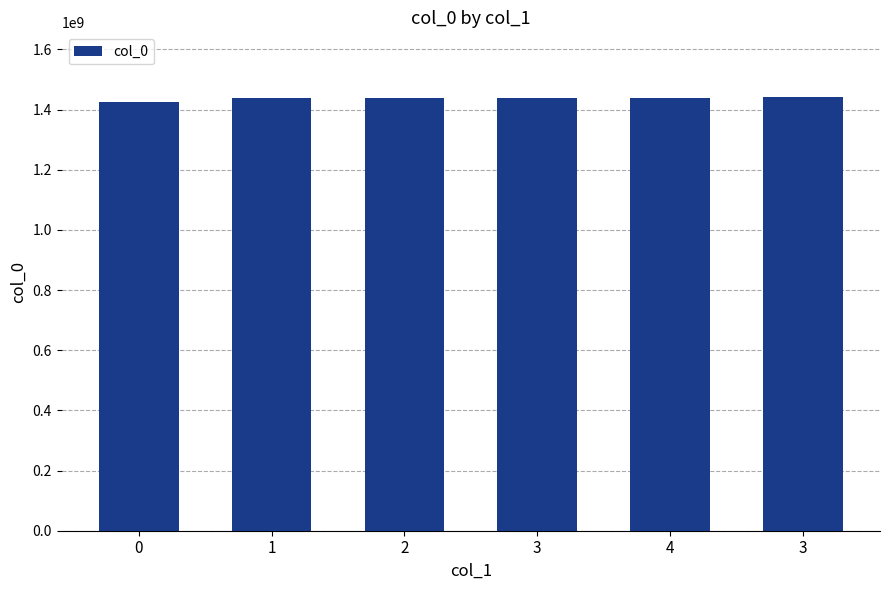

Which has a higher value, 4 or 0?

4